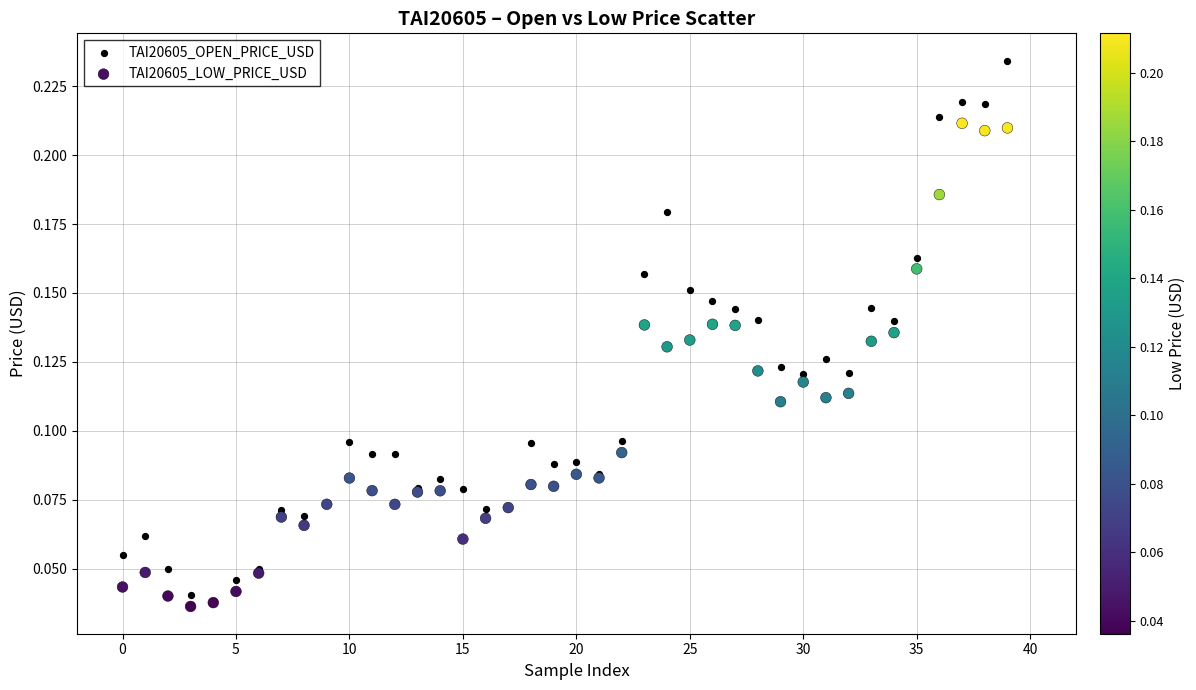

What are all the series names shown in the legend?

TAI20605_OPEN_PRICE_USD, TAI20605_LOW_PRICE_USD